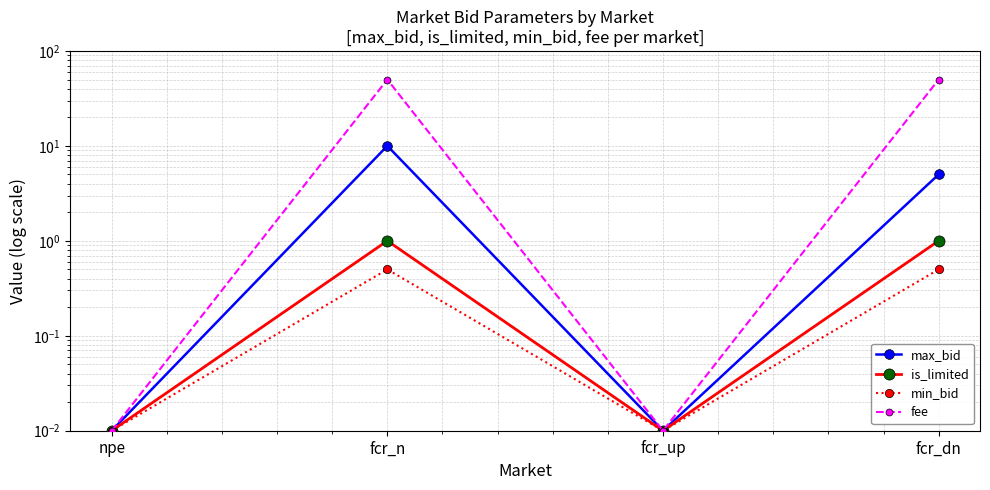

Reading left to right, transcribe all the data shown in this chart.

max_bid: 0.0	10.0	0.0	5.0
is_limited: 0.0	1.0	0.0	1.0
min_bid: 0.0	0.5	0.0	0.5
fee: 0.0	50.0	0.0	50.0